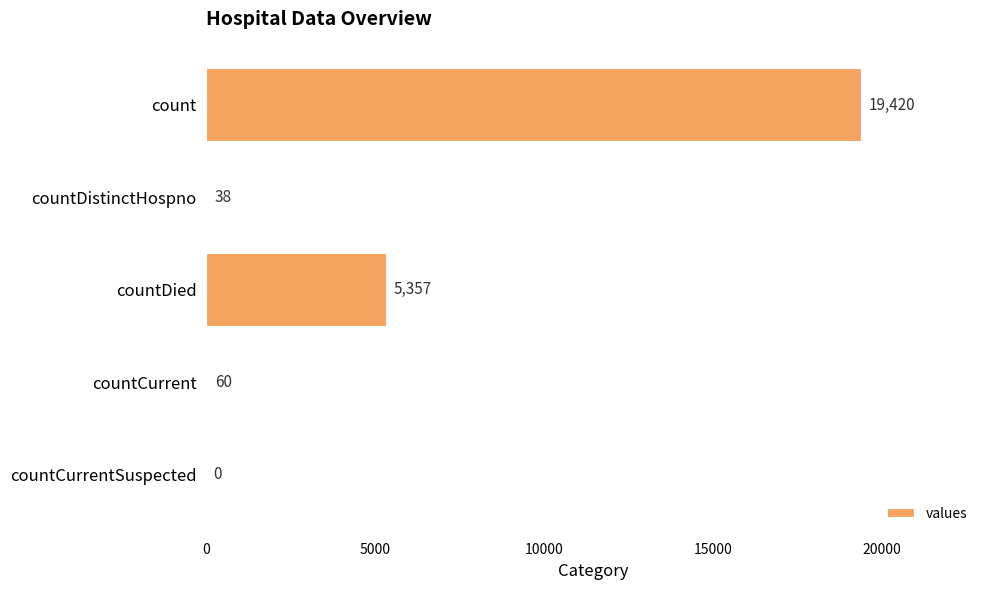

What is the maximum value shown in the chart?

19420